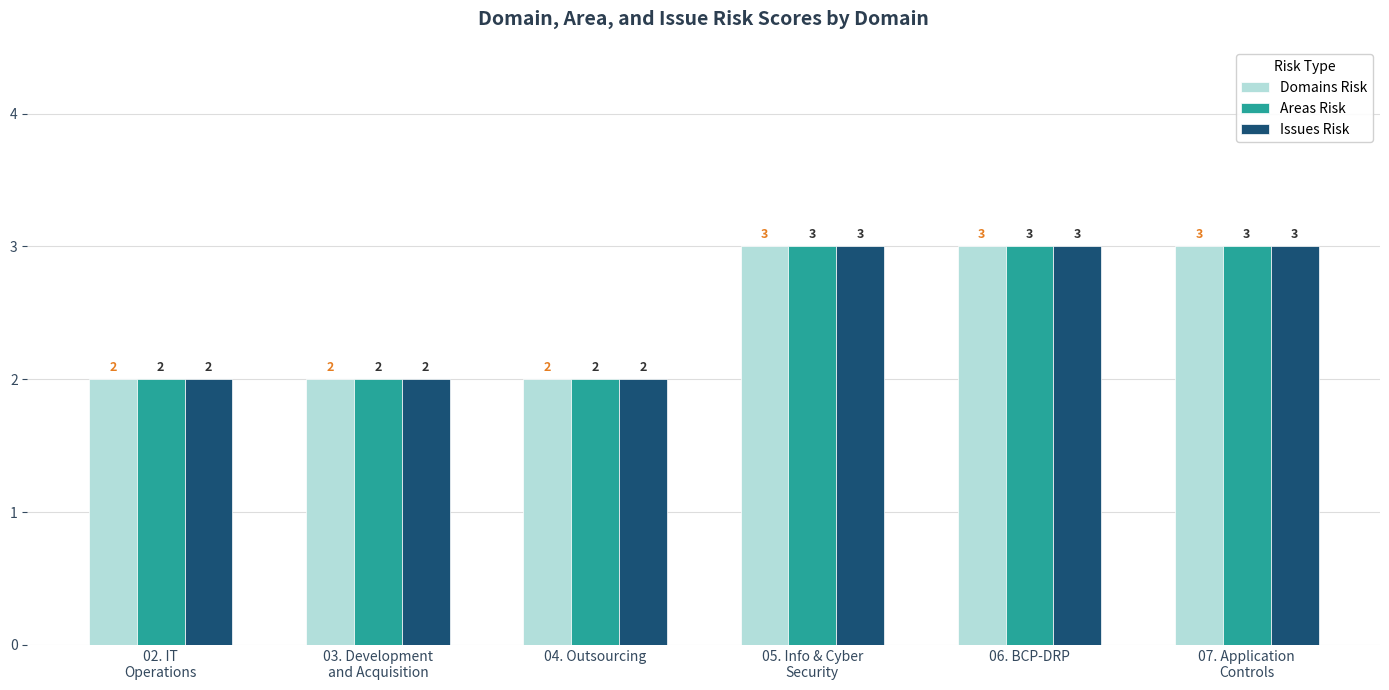

What is the sum of all Areas Risk values?

15